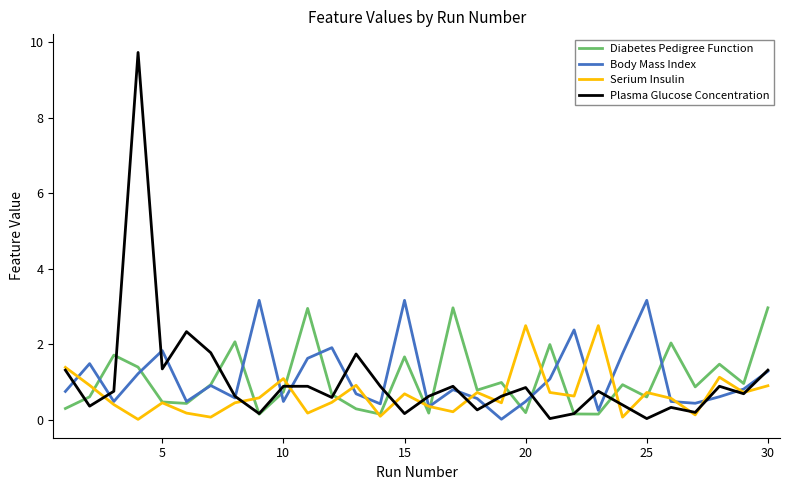

Which series has the largest range (max minus min)?

Plasma Glucose Concentration